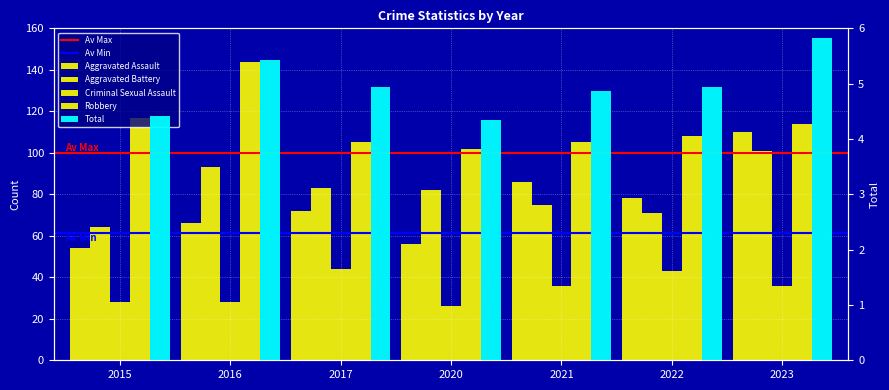

List the labels in order of Aggravated Battery value, smallest first.

2015, 2022, 2021, 2020, 2017, 2016, 2023